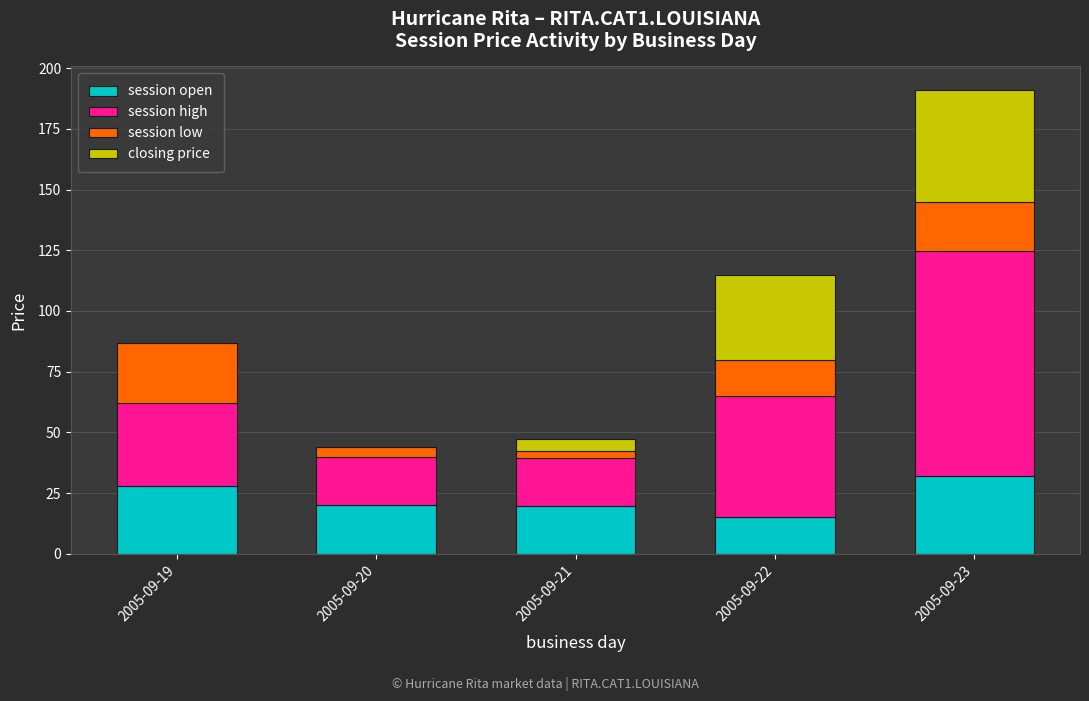

At which category is the sum across all series the highest?

2005-09-23